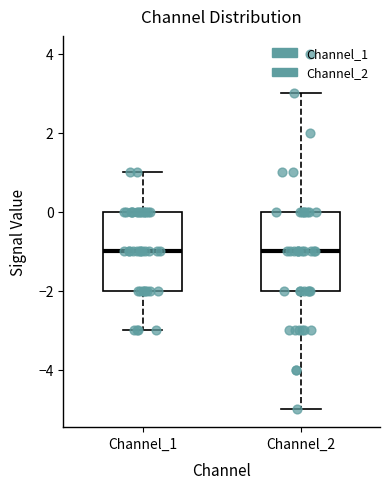

Reading left to right, read every box against the y-axis: the position of its median line, the range the box covers, and the ends of its whiskers. The values are not printed on the chart, so give them approximately, as read against the axis.

Channel_1: median -1, box -2 to 0, whiskers -3 to 1
Channel_2: median -1, box -2 to 0, whiskers -5 to 3